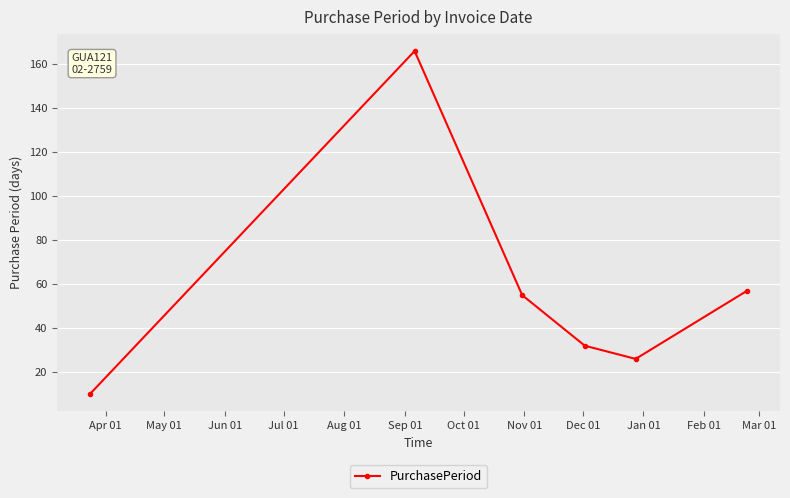

True or false: the data has more than 1 interior local peaks.

False